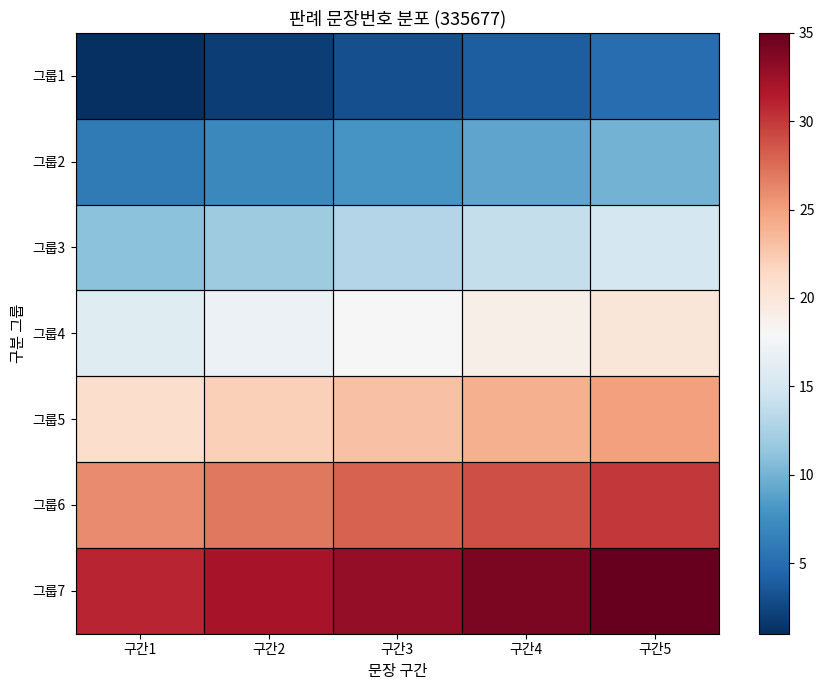

What is the sum of all 그룹1 values?

15